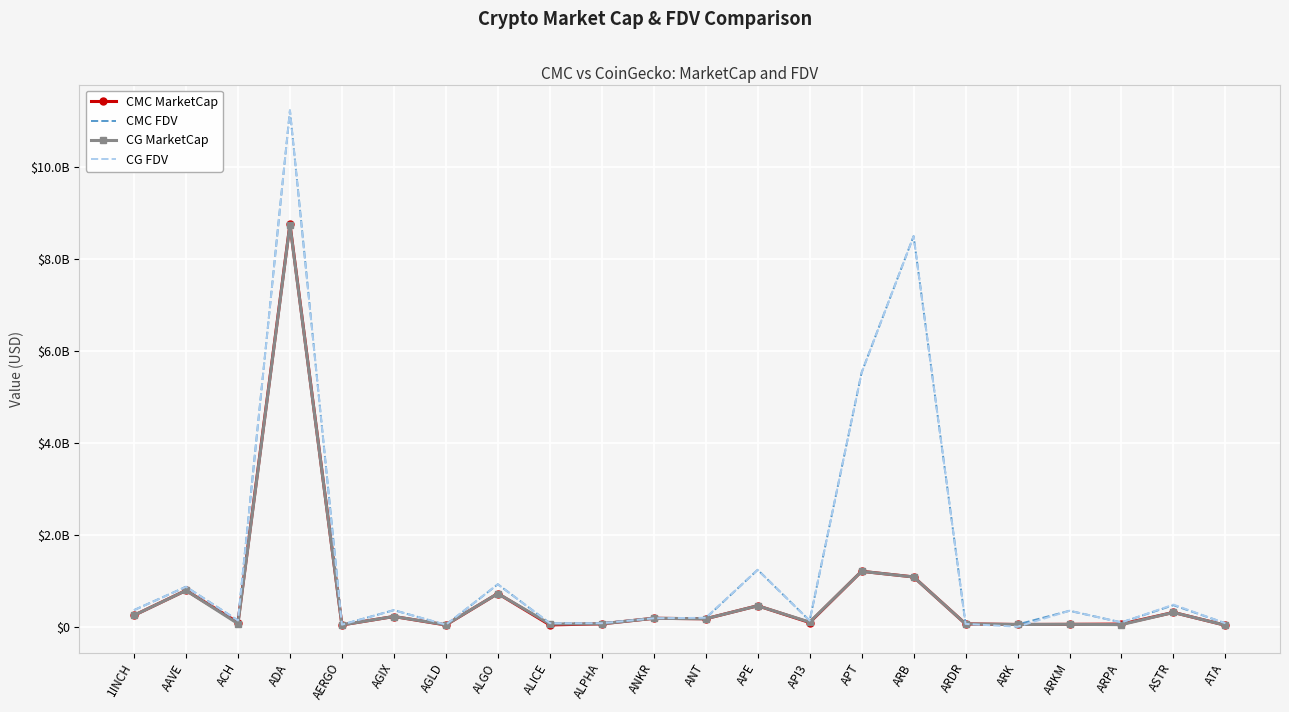

What is the label of the 4th point from the left?

ADA